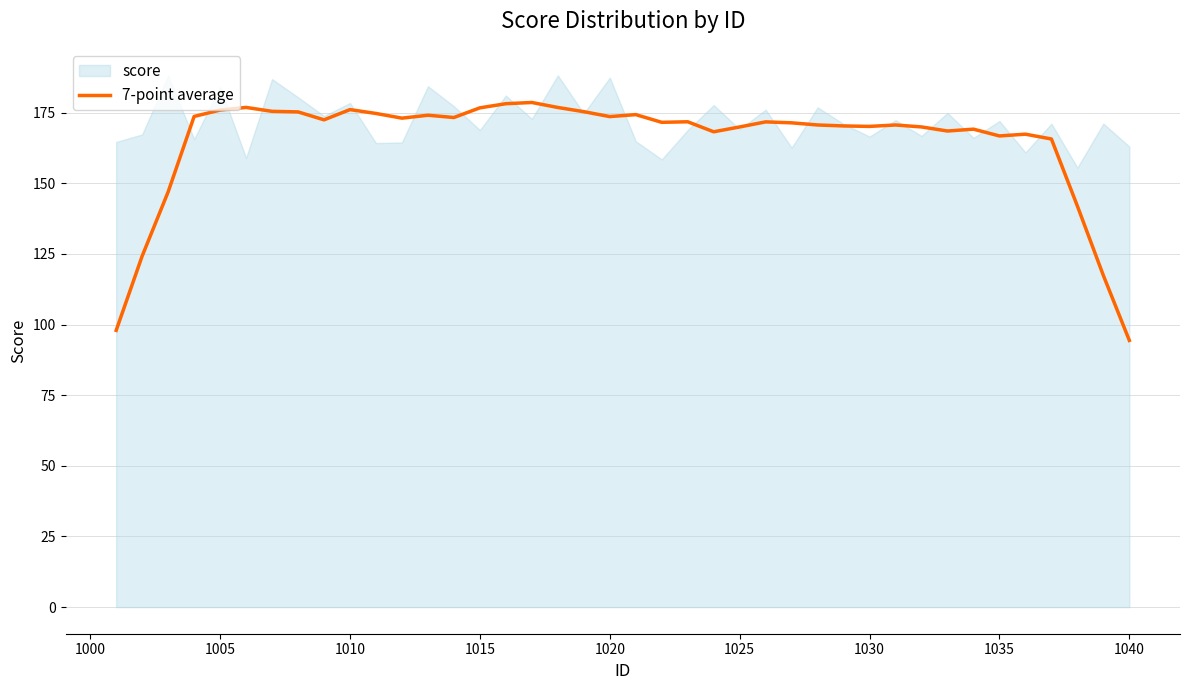

Is it true that 7-point average equals 166.7 at 1035?

True